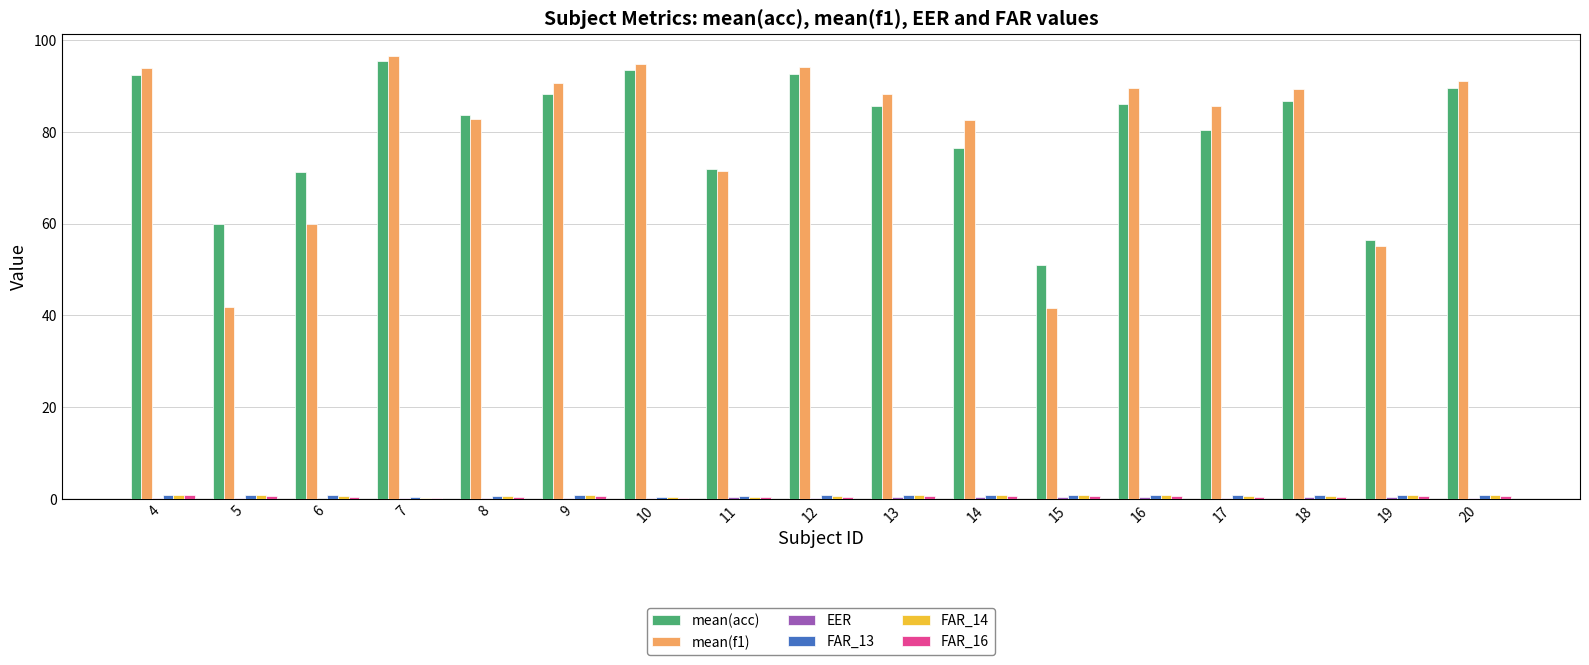

What is the greatest value displayed?

96.5